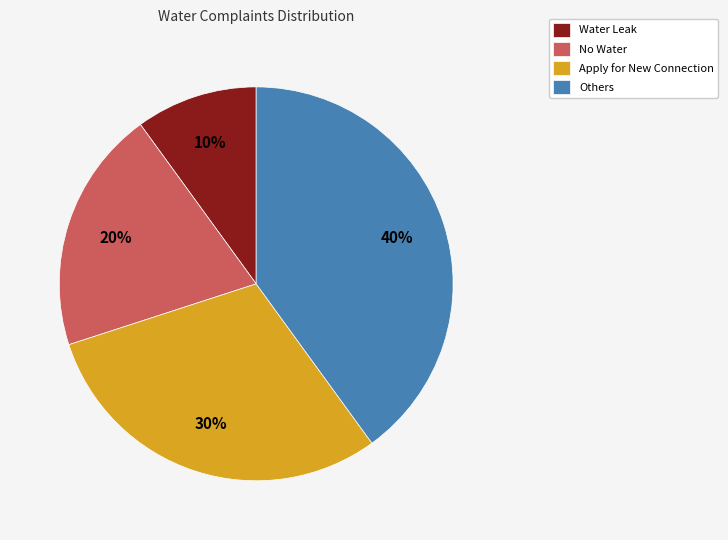

To the nearest percent, what is the average slice percentage?

25%